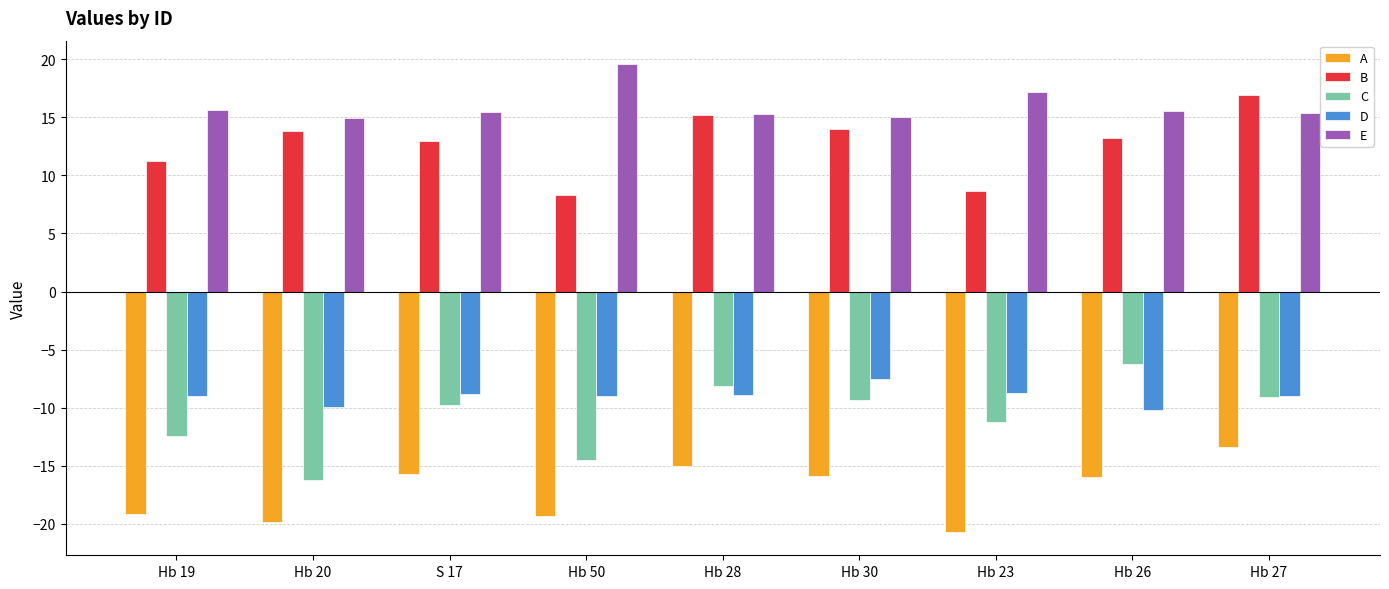

What is the difference between the E values at Hb 20 and Hb 50?

4.7